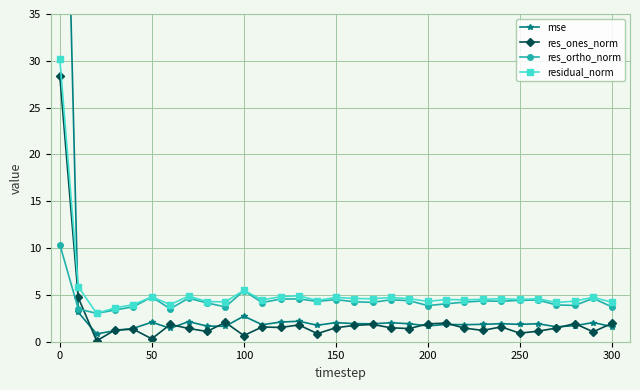

After their last crossing, which series has the higher values: res_ones_norm or res_ortho_norm?

res_ortho_norm